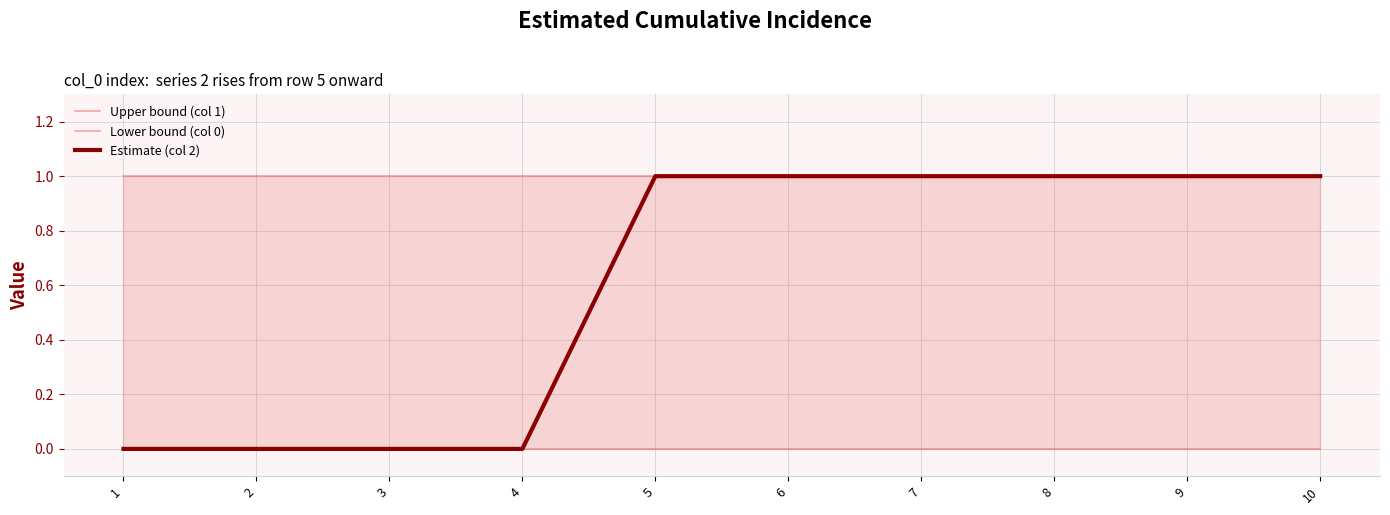

What are all the series names shown in the legend?

Upper bound (col 1), Lower bound (col 0), Estimate (col 2)